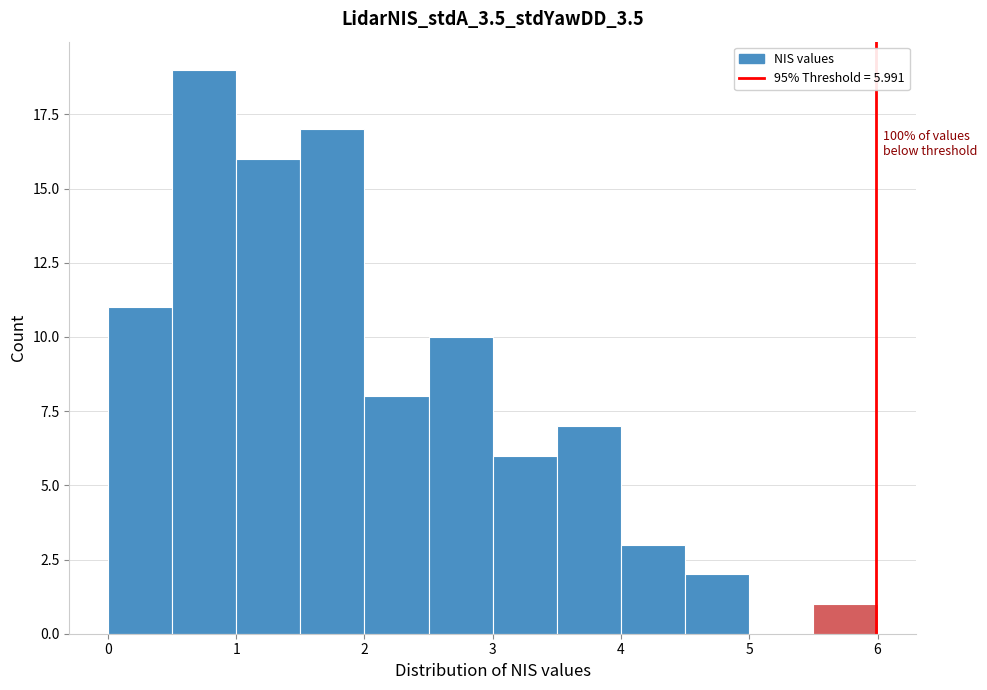

Over which range of the x-axis is the bar tallest?

0.5 to 1.0